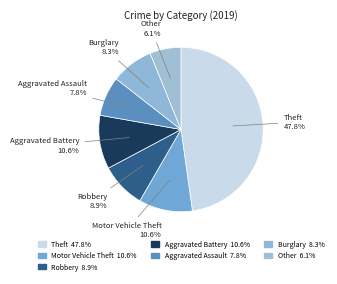

Is the sum of Aggravated Assault and Aggravated Battery greater than half?

No